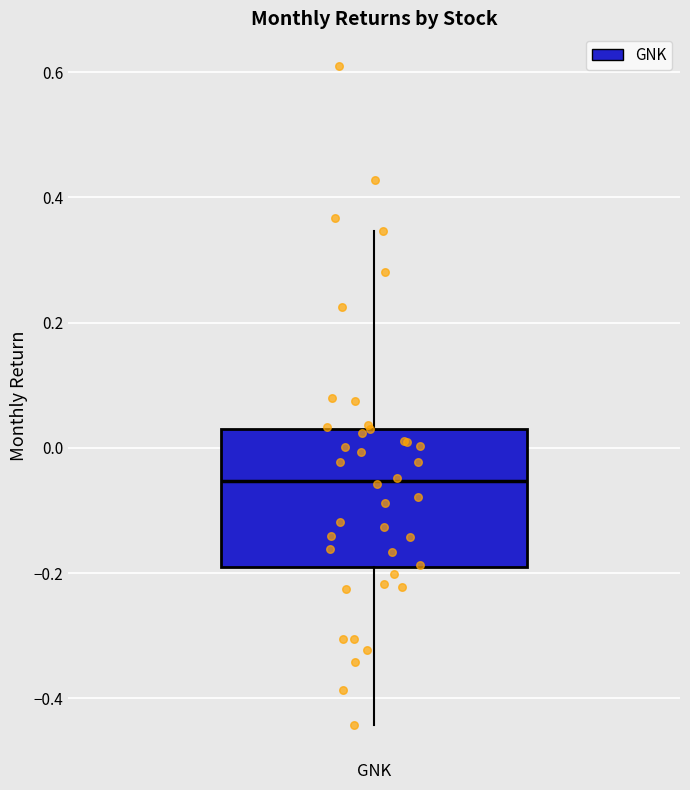

Transcribe this box plot: give where the median line is, the range the box spans, and where the two whiskers end, as read against the y-axis. The values are not printed on the chart, so give them approximately, as read against the axis.

median -0.06, box -0.20 to 0.04, whiskers -0.44 to 0.34